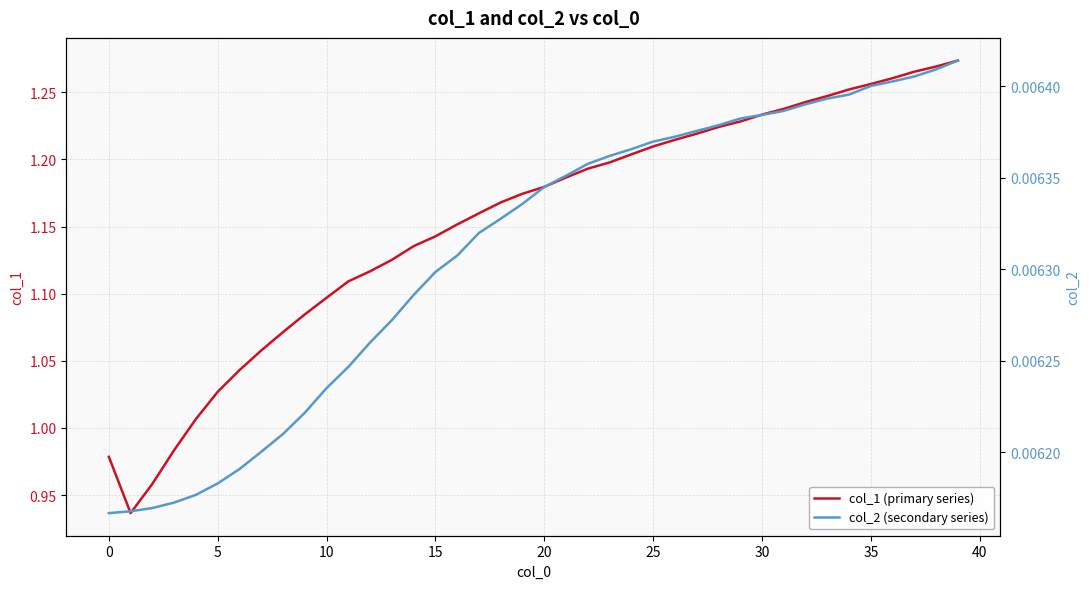

Which series has the widest spread of values?

col_1 (primary series)